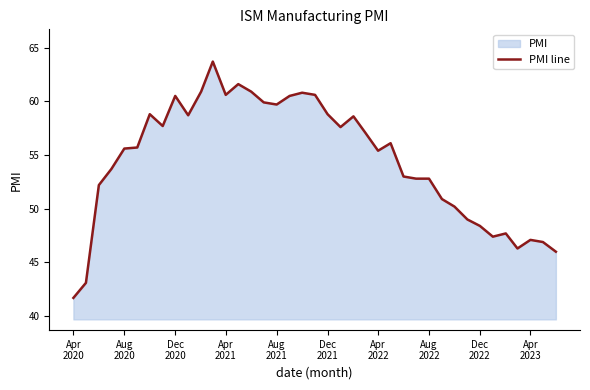

How many data points does each series have?

39